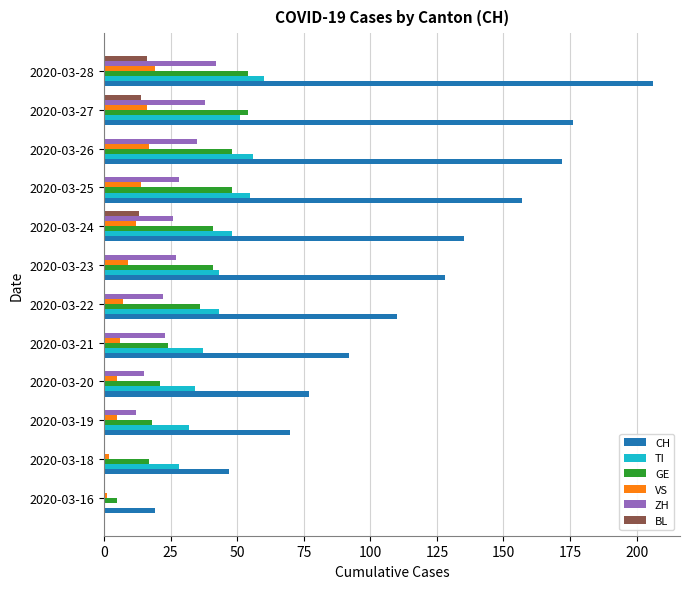

Which series changed the most between 2020-03-18 and 2020-03-27?

CH